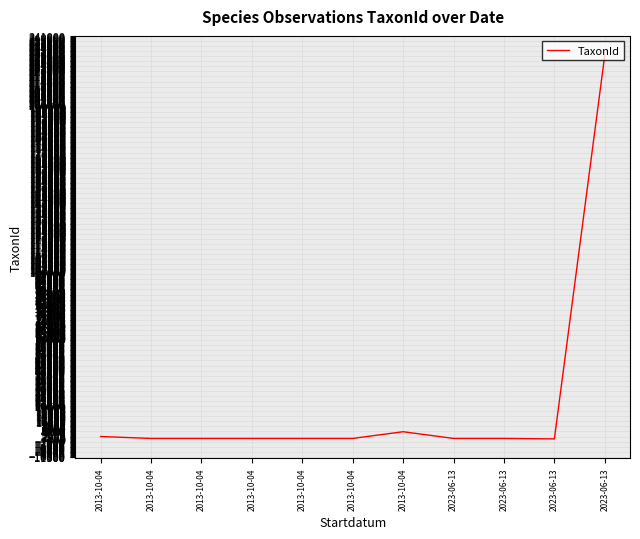

How many lines are shown in the chart?

1